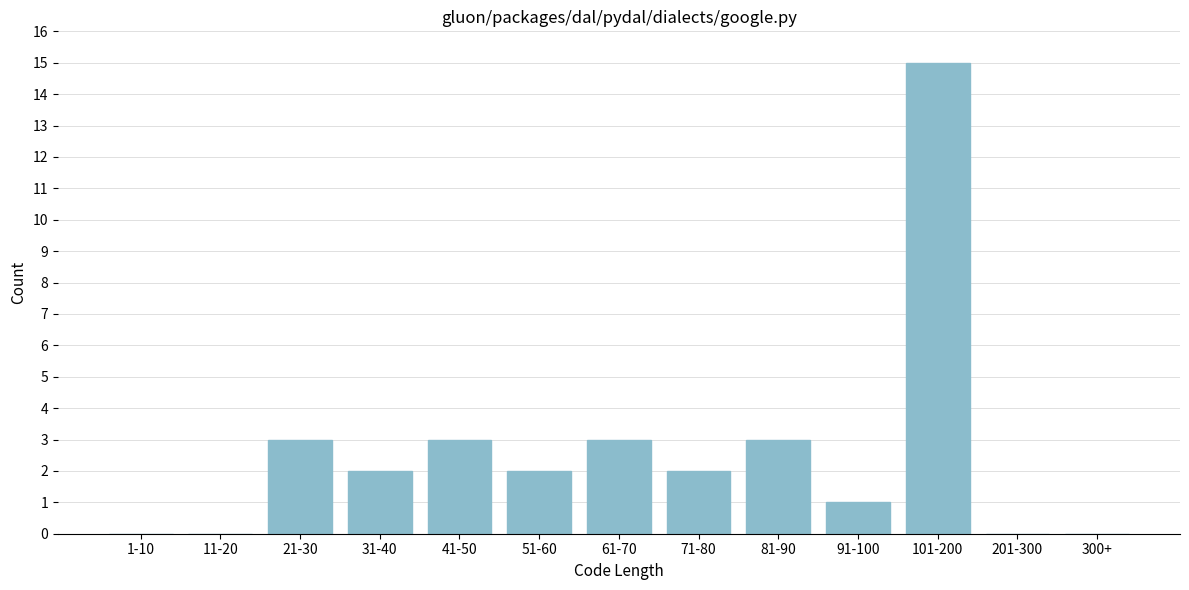

Reading left to right, list all the values displayed in this chart.

1-10=0	11-20=0	21-30=3	31-40=2	41-50=3	51-60=2	61-70=3	71-80=2	81-90=3	91-100=1	101-200=15	201-300=0	300+=0